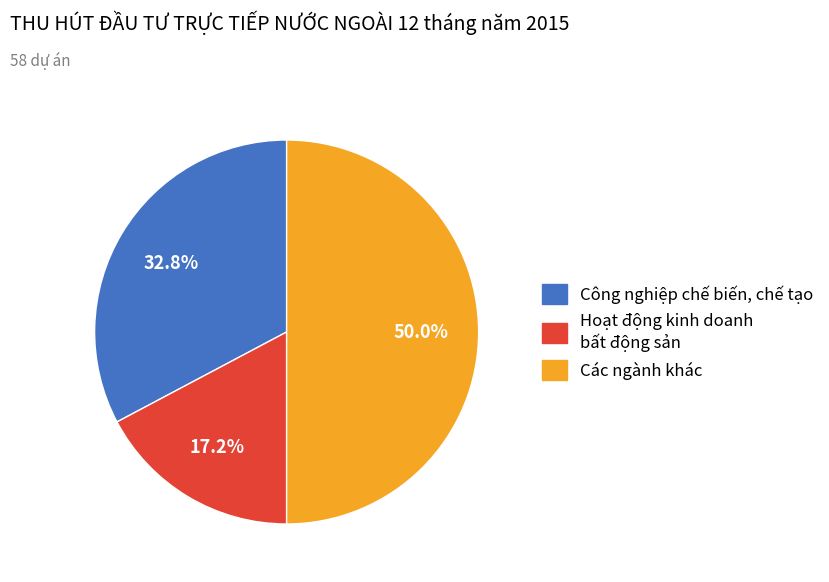

Does Công nghiệp chế biến, chế tạo account for over 50% of the chart?

No